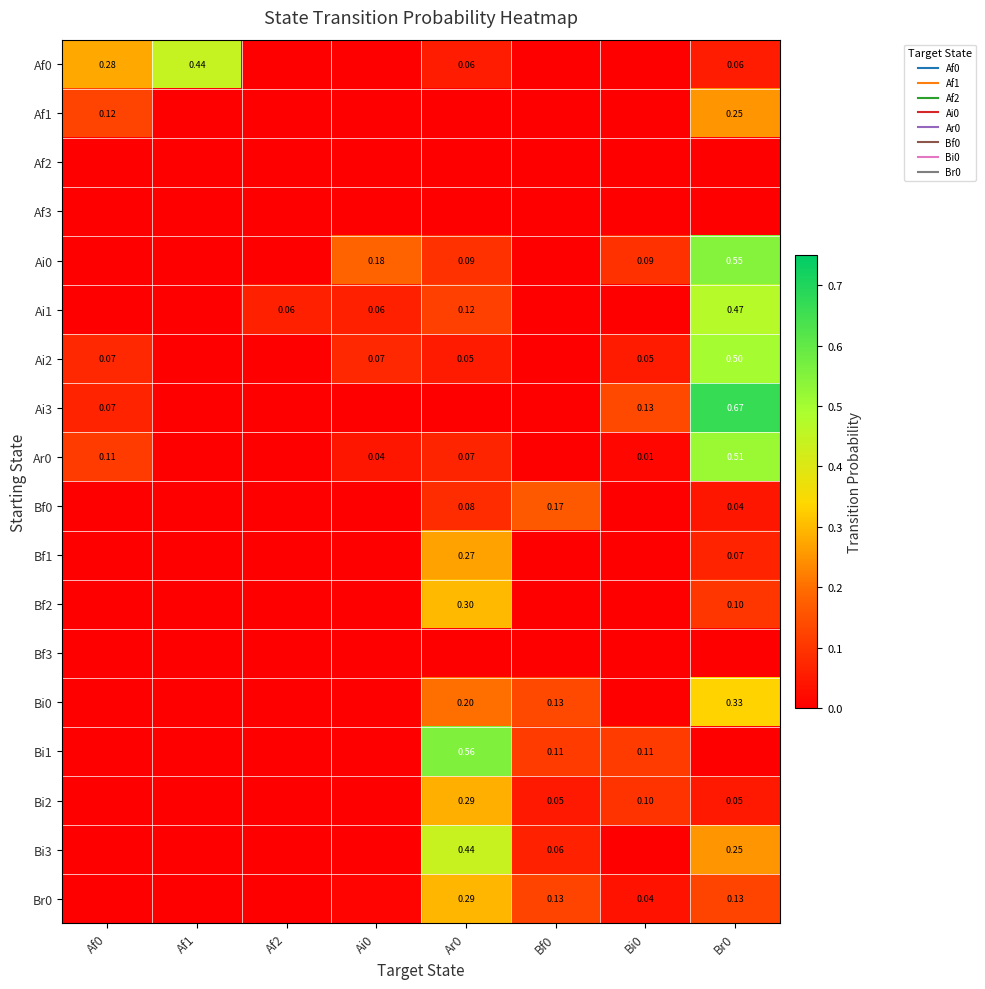

How many categories are shown in the chart?

8